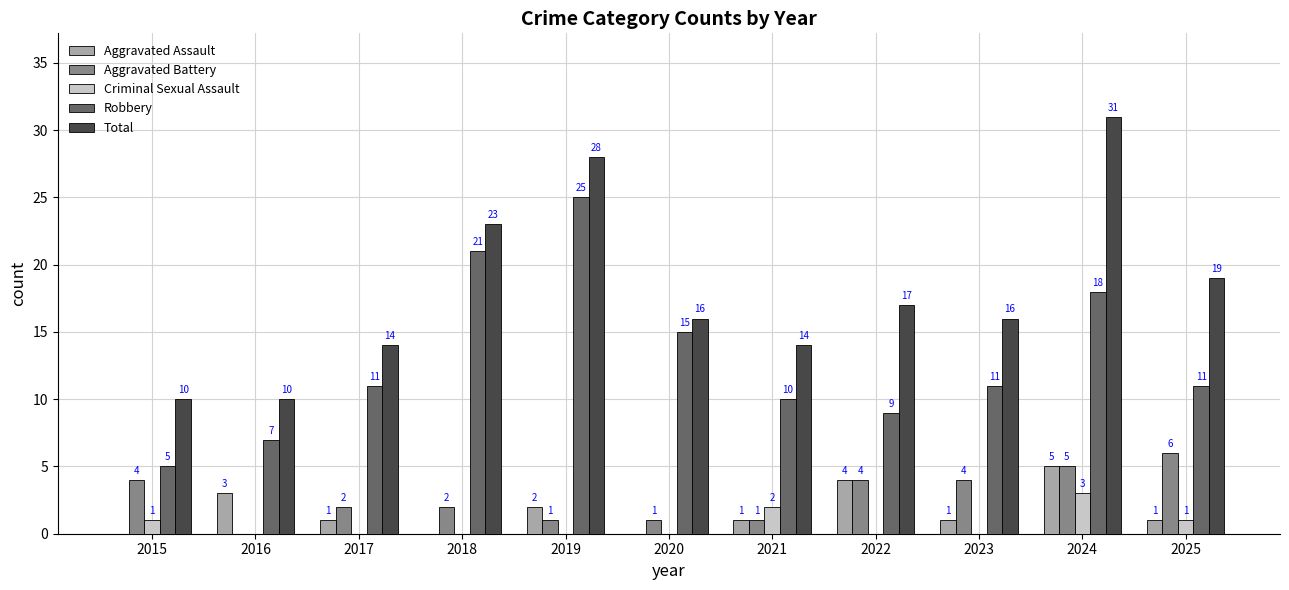

The Aggravated Assault series shows 2 at 2019. True or false?

True